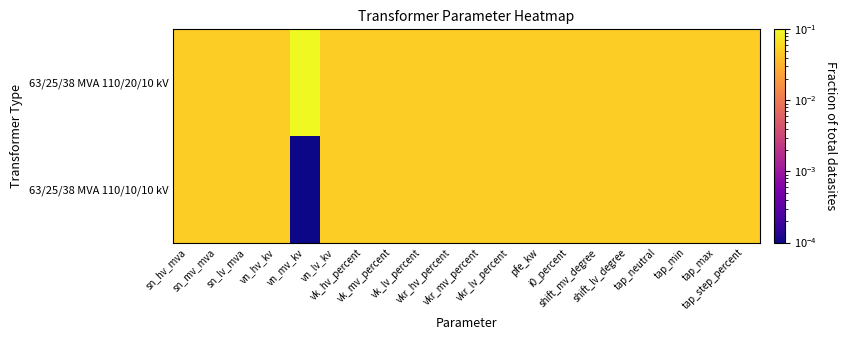

Rank the series by their maximum value, from highest to lowest.

63/25/38 MVA 110/20/10 kV, 63/25/38 MVA 110/10/10 kV